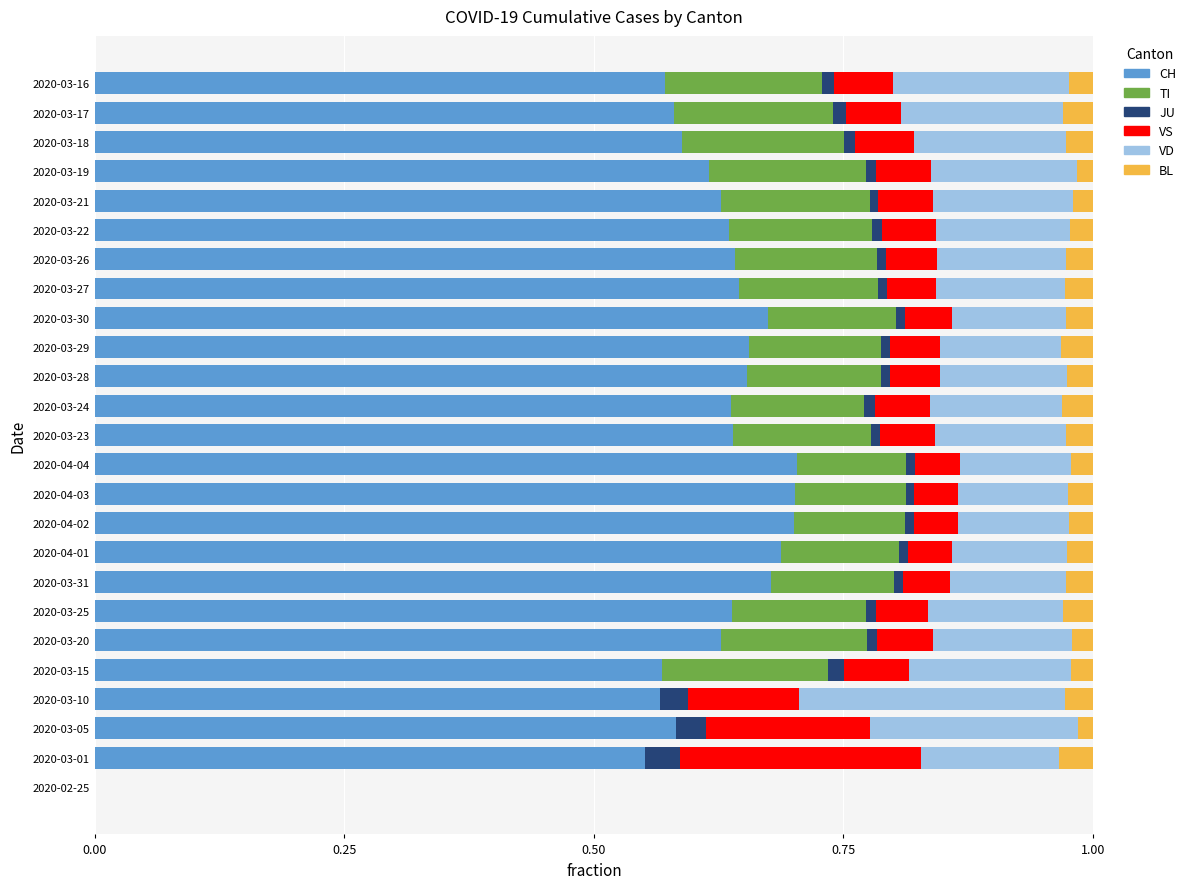

What are all the series names shown in the legend?

CH, TI, JU, VS, VD, BL